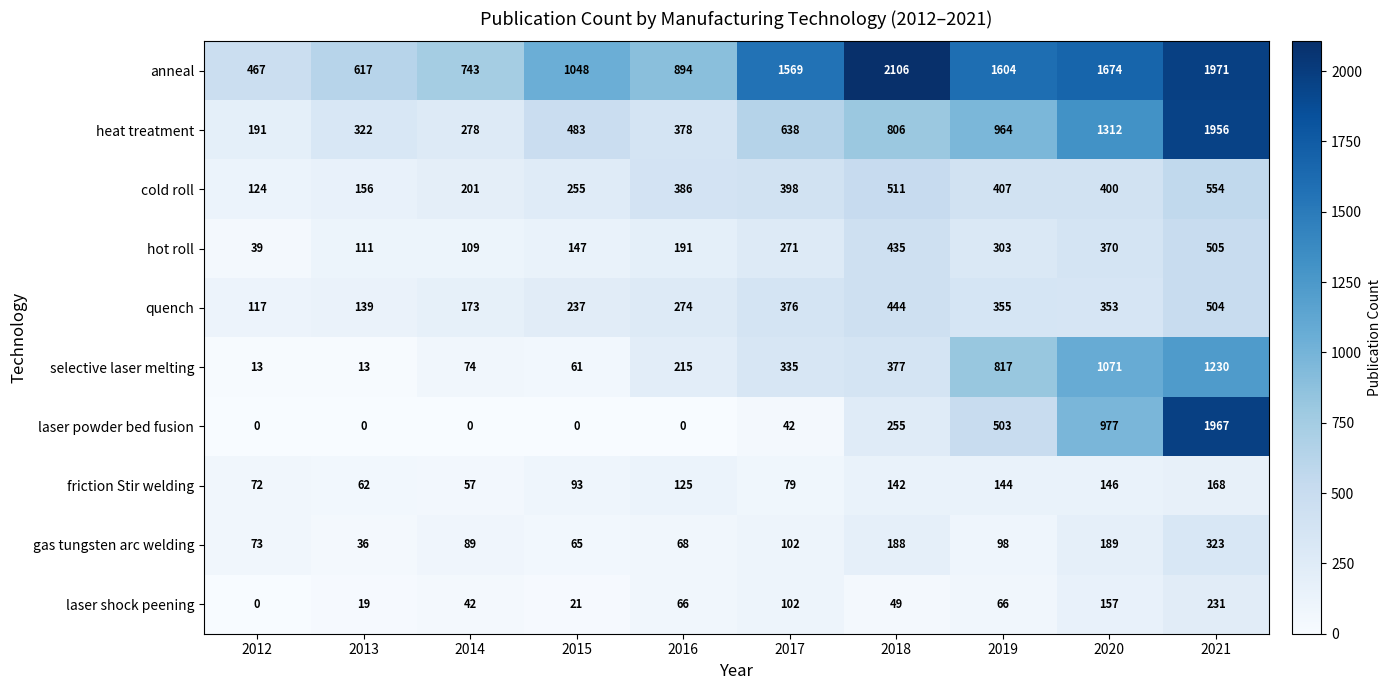

Which category has the highest value in the anneal series?

2018